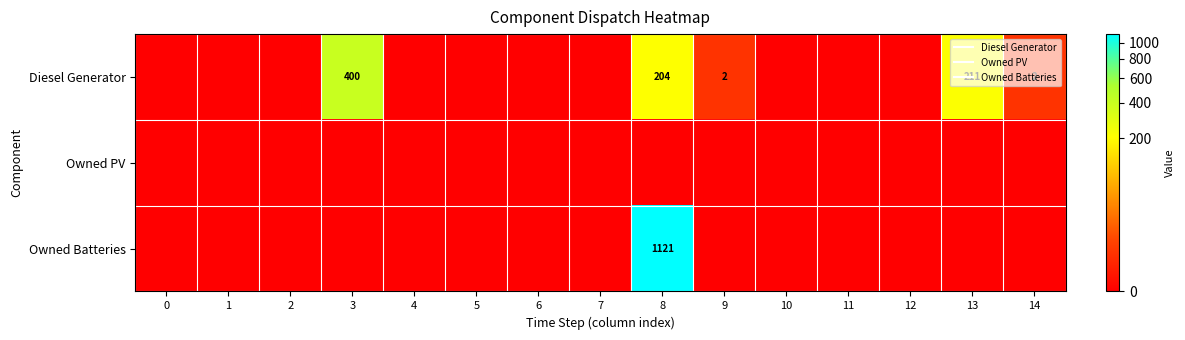

Which label corresponds to the largest value in the chart?

8